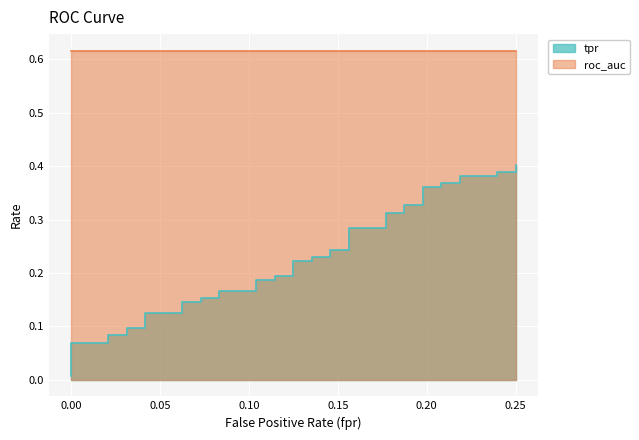

What is the label of the 34th point from the right?

0.25